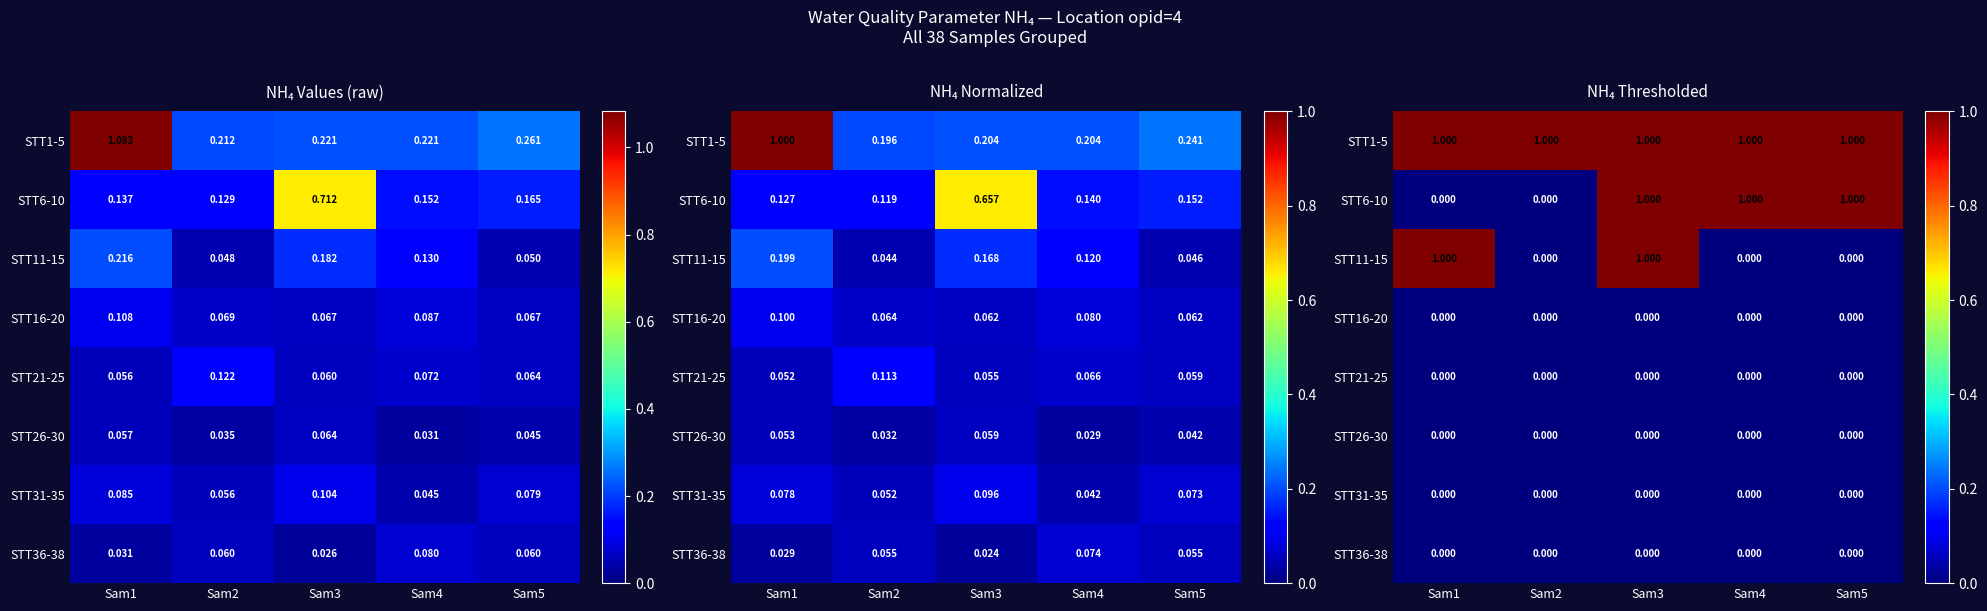

Is the value of STT21-25 at Sam1 greater than the value of STT6-10 at Sam3?

No